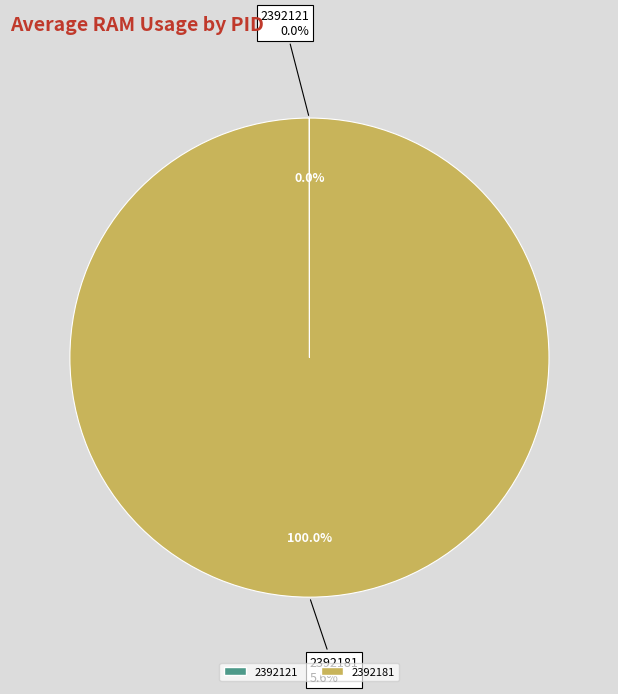

Which category has the biggest portion of the pie?

2392181